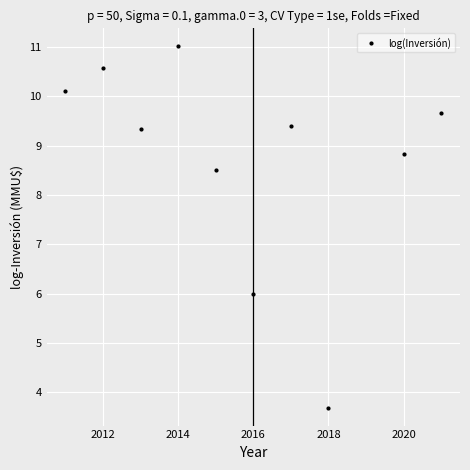

How many data points are less than 9?

4